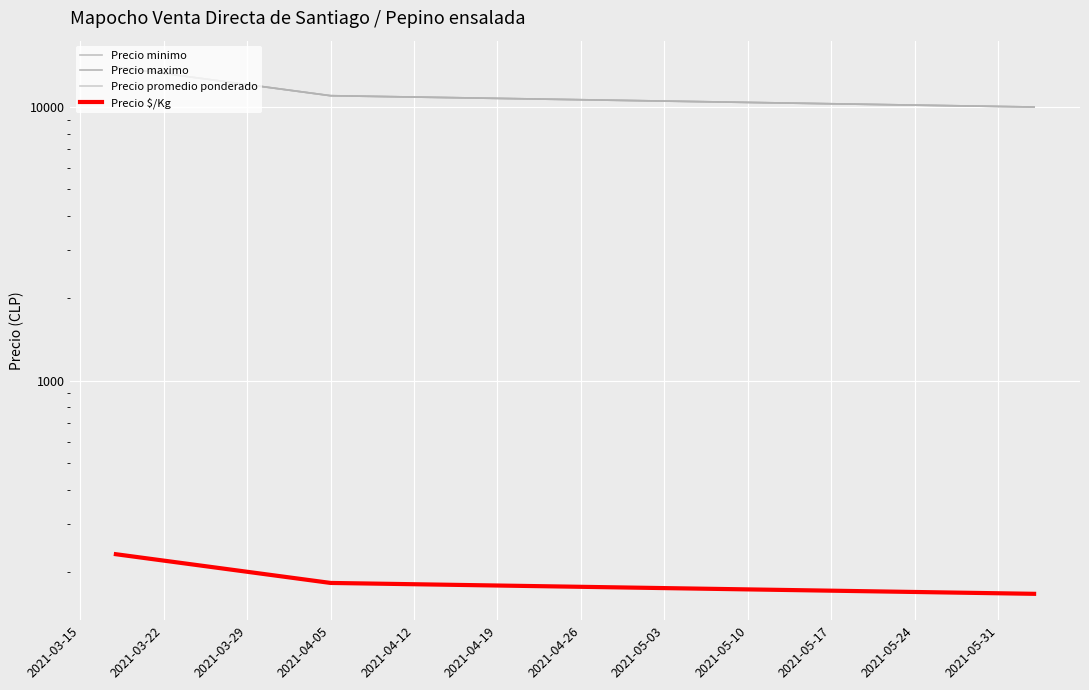

How many lines are shown in the chart?

4